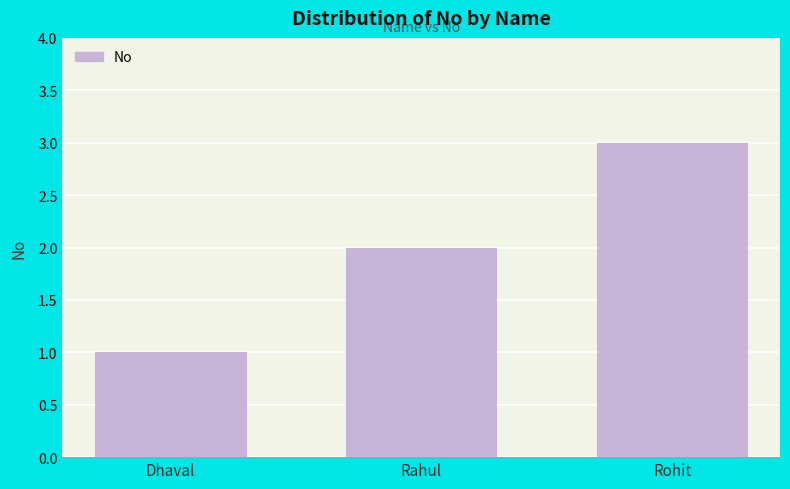

What is the label of the 2nd bar from the left?

Rahul